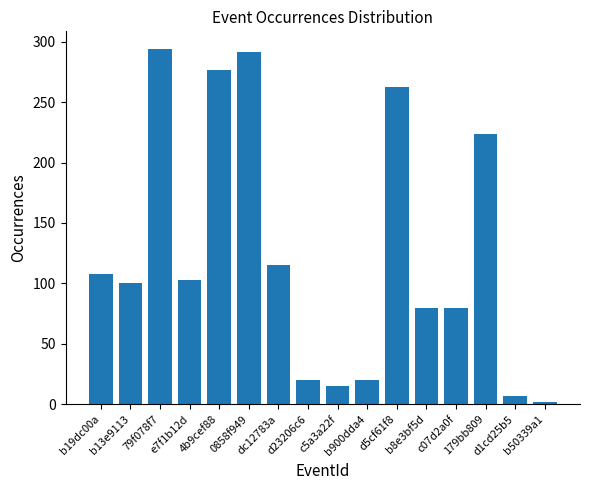

What is the sum of all values?

2000